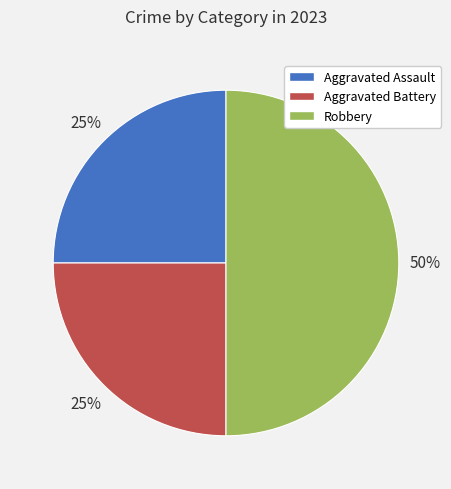

Which category has the biggest portion of the pie?

Robbery